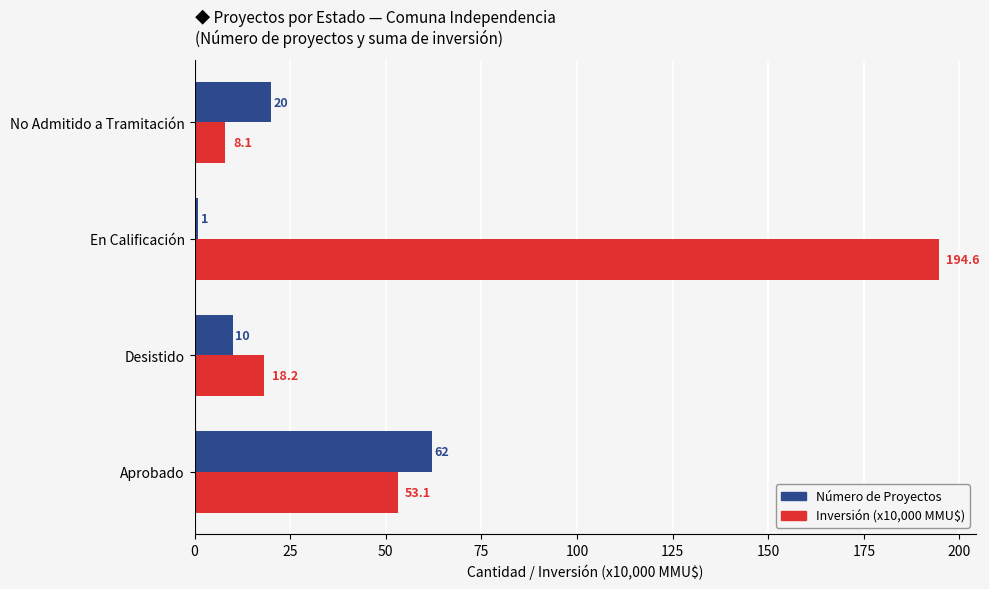

List the series in order of their peak value, lowest first.

Número de Proyectos, Inversión (x10,000 MMU$)